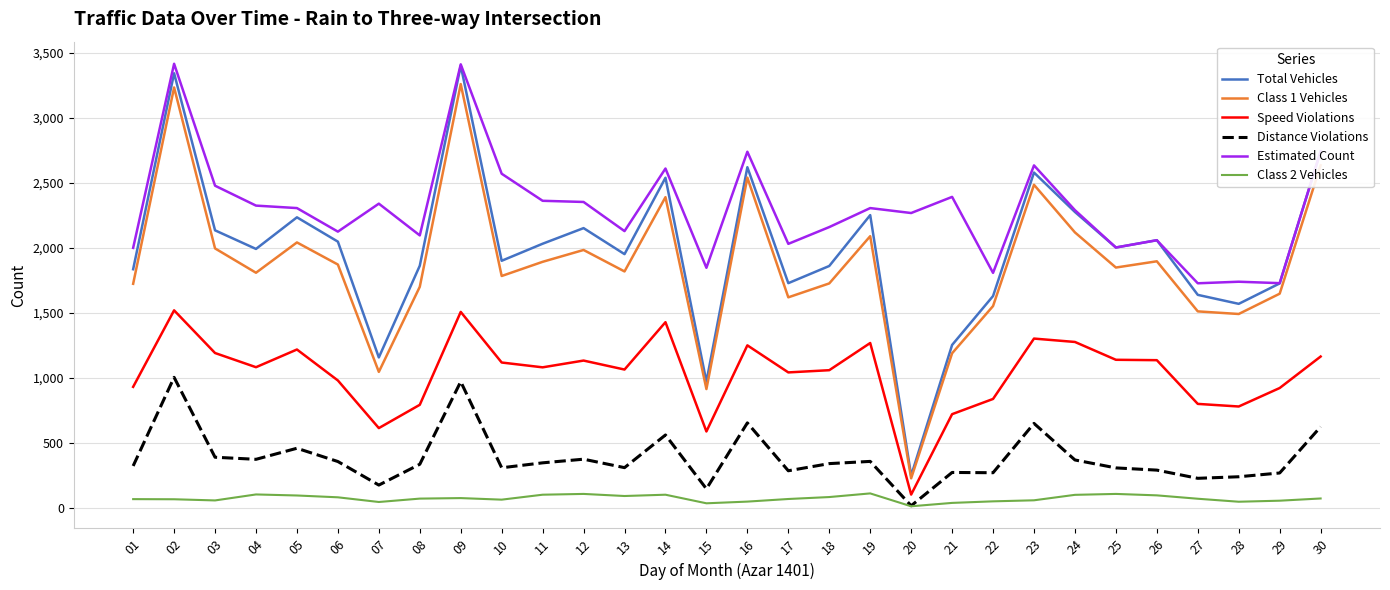

What is the minimum value for Class 1 Vehicles?

230